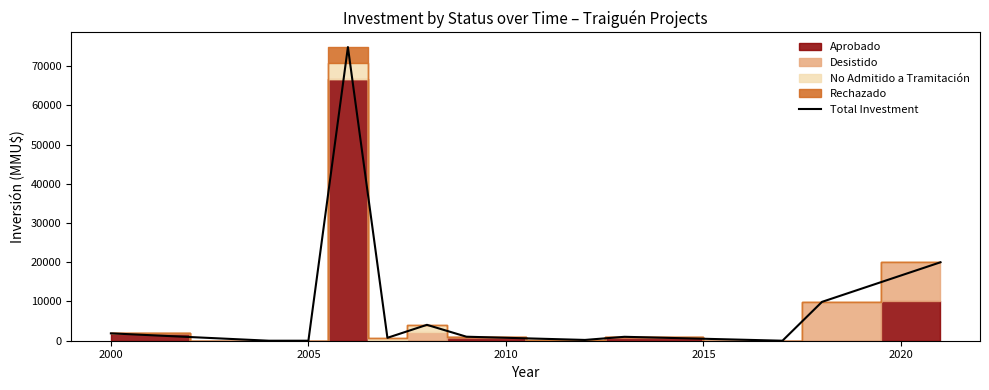

What is the highest value of the Total Investment series?

74855